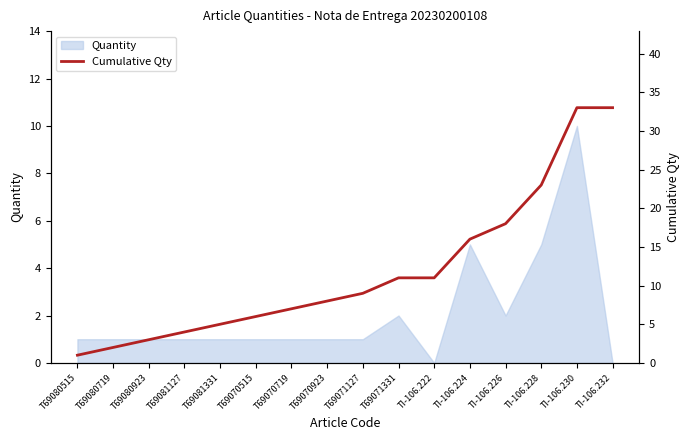

Between TI-106.224 and TI-106.228, which is larger?

TI-106.228